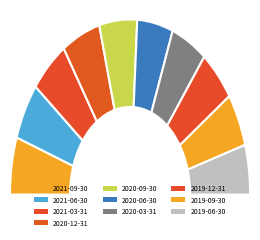

Which slice is the largest?

2021-09-30